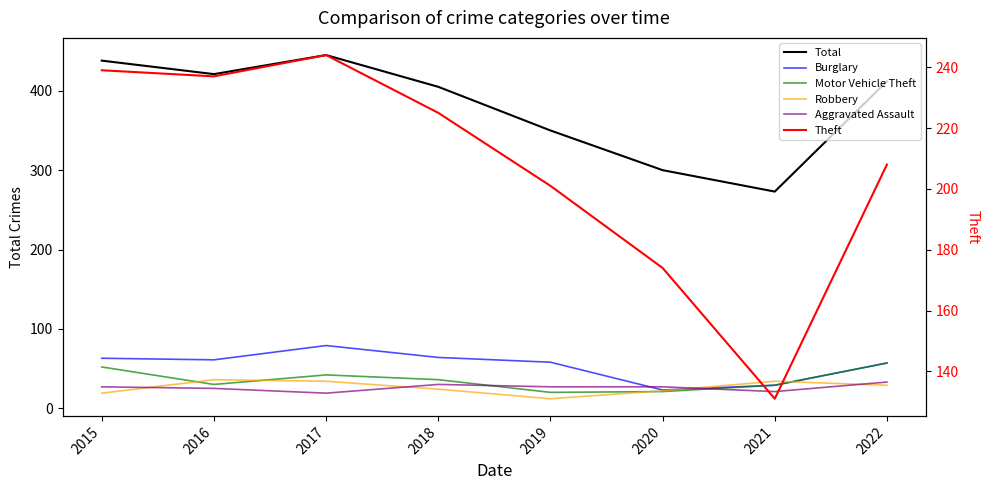

True or false: Aggravated Assault has more than 0 points higher than both neighbors.

True